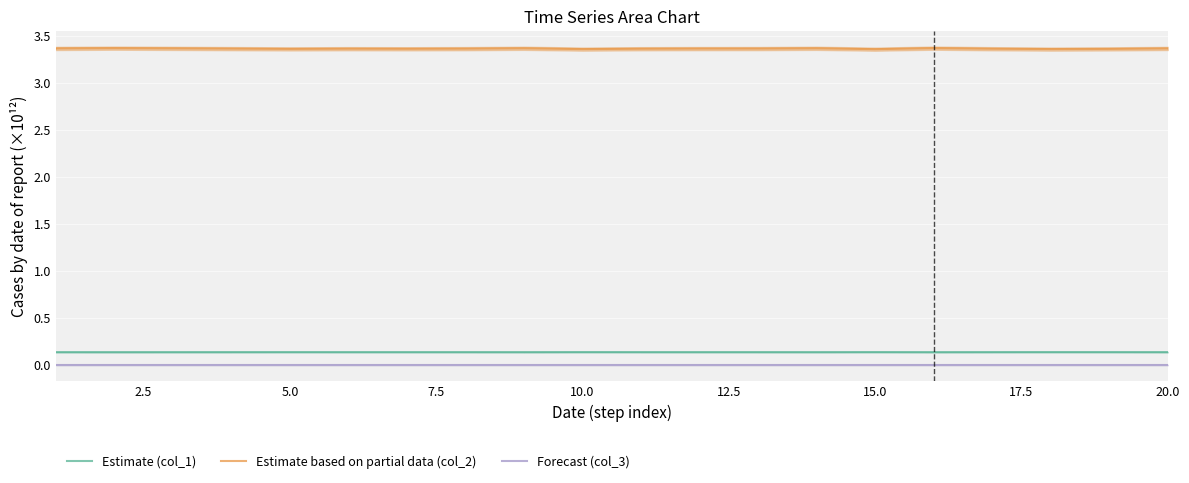

Reading right to left, list all the values displayed in this chart.

Estimate (col_1): 0.1	0.1	0.1	0.1	0.1	0.1	0.1	0.1	0.1	0.1	0.1	0.1	0.1	0.1	0.1	0.1	0.1	0.1	0.1	0.1
Estimate based on partial data (col_2): 3.4	3.4	3.4	3.4	3.4	3.4	3.4	3.4	3.4	3.4	3.4	3.4	3.4	3.4	3.4	3.4	3.4	3.4	3.4	3.4
Forecast (col_3): 0.0	0.0	0.0	0.0	0.0	0.0	0.0	0.0	0.0	0.0	0.0	0.0	0.0	0.0	0.0	0.0	0.0	0.0	0.0	0.0